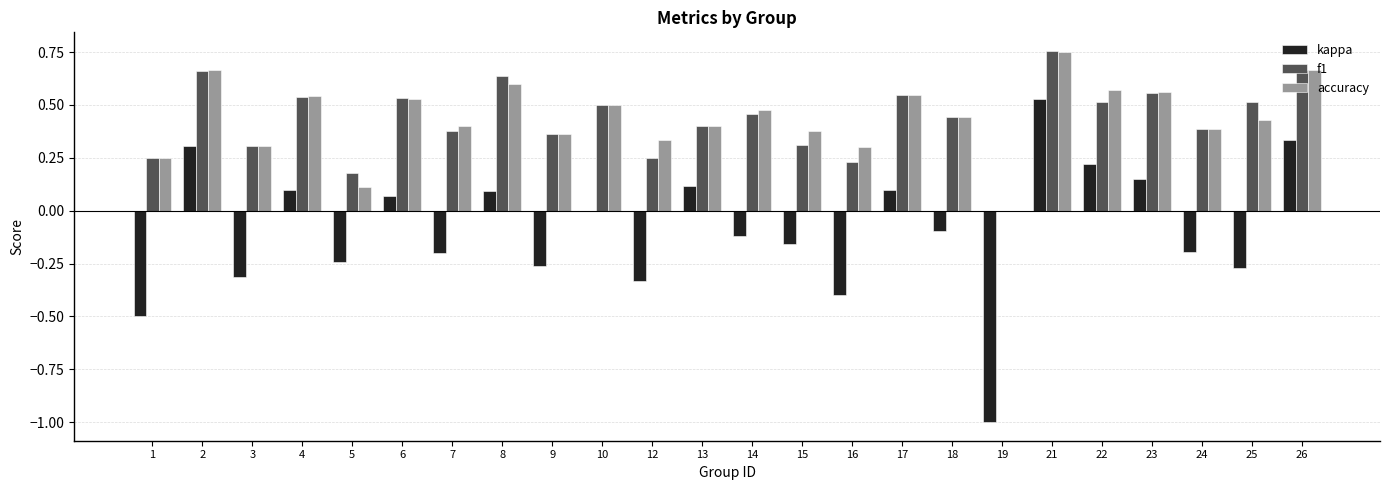

Is it true that kappa equals -0.1 at 9?

False